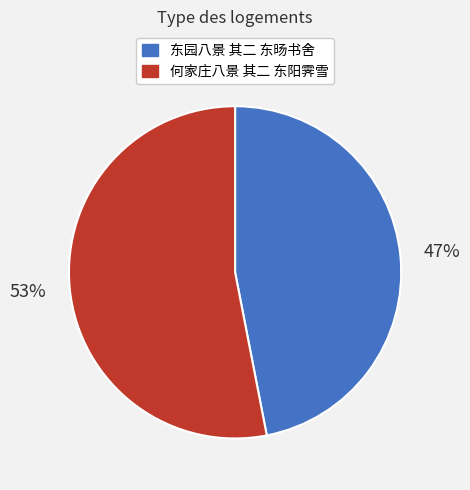

Rank the categories by value from highest to lowest.

何家庄八景 其二 东阳霁雪, 东园八景 其二 东旸书舍